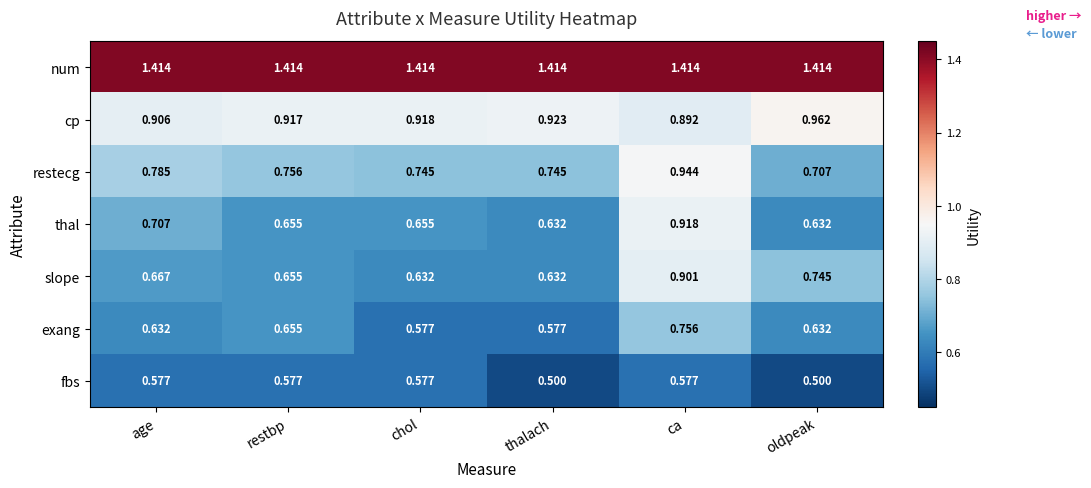

Where is restecg nearest to the value 0?

oldpeak